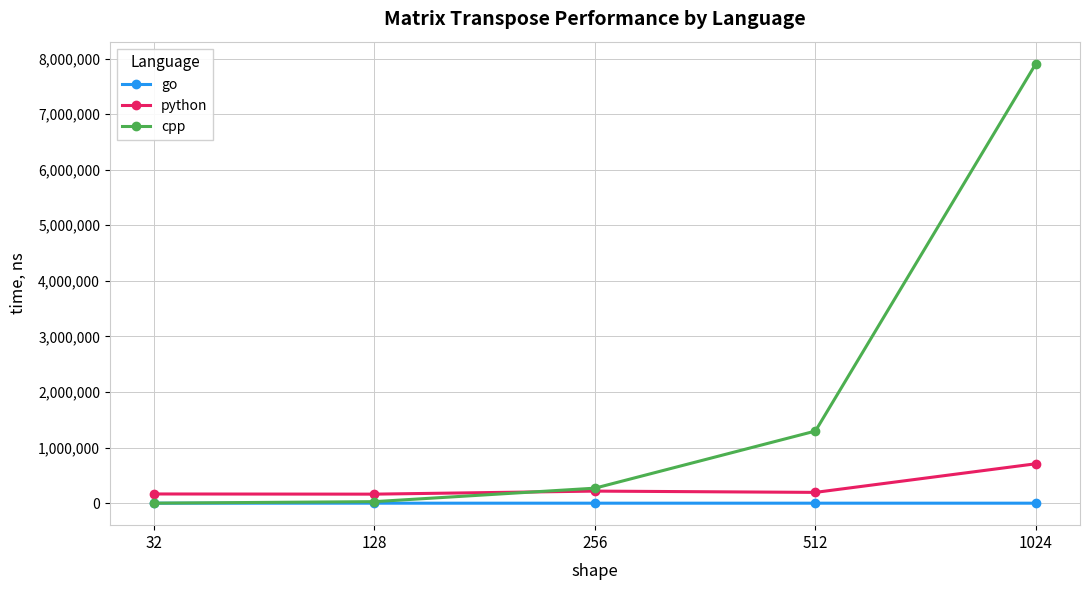

Which series ends up on top after the final intersection of python and cpp?

cpp